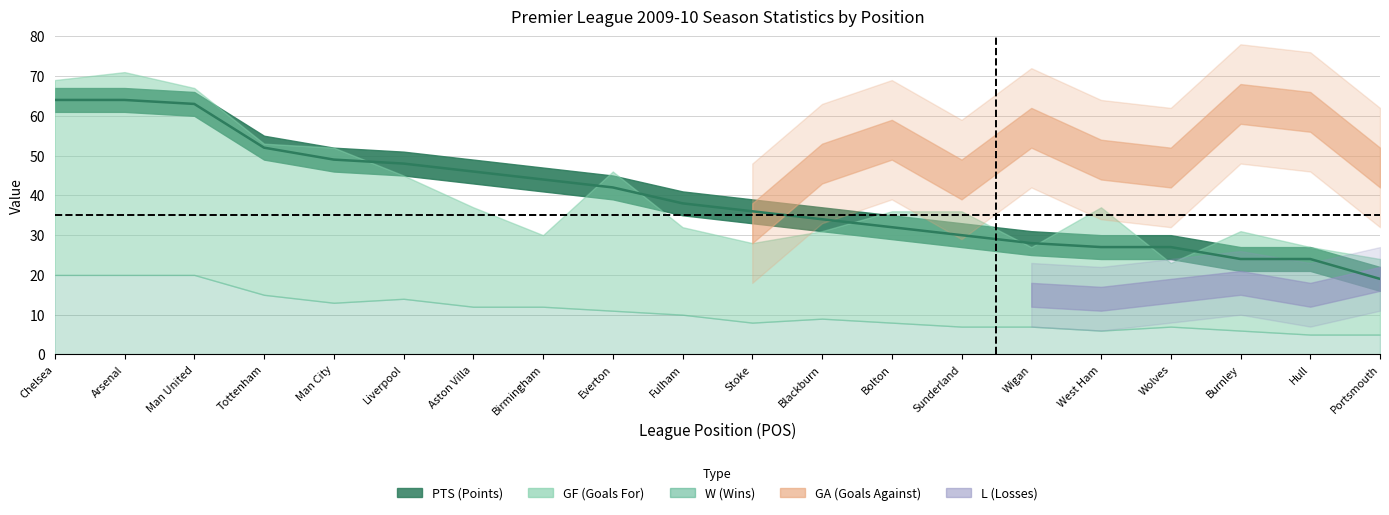

What is the sum of the GF values at 20 and 7?

61